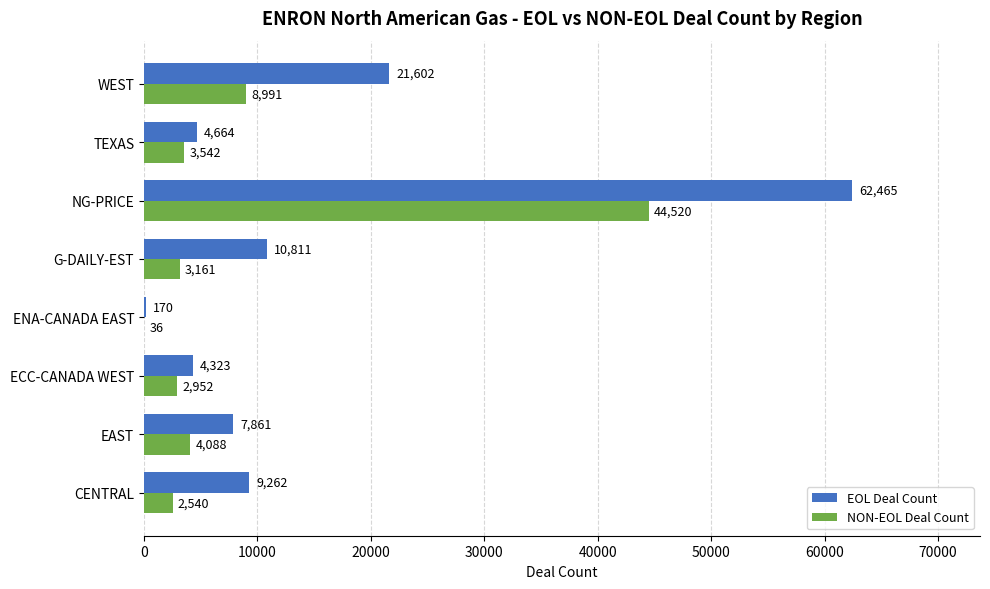

Between CENTRAL and WEST, which series saw the biggest shift?

EOL Deal Count